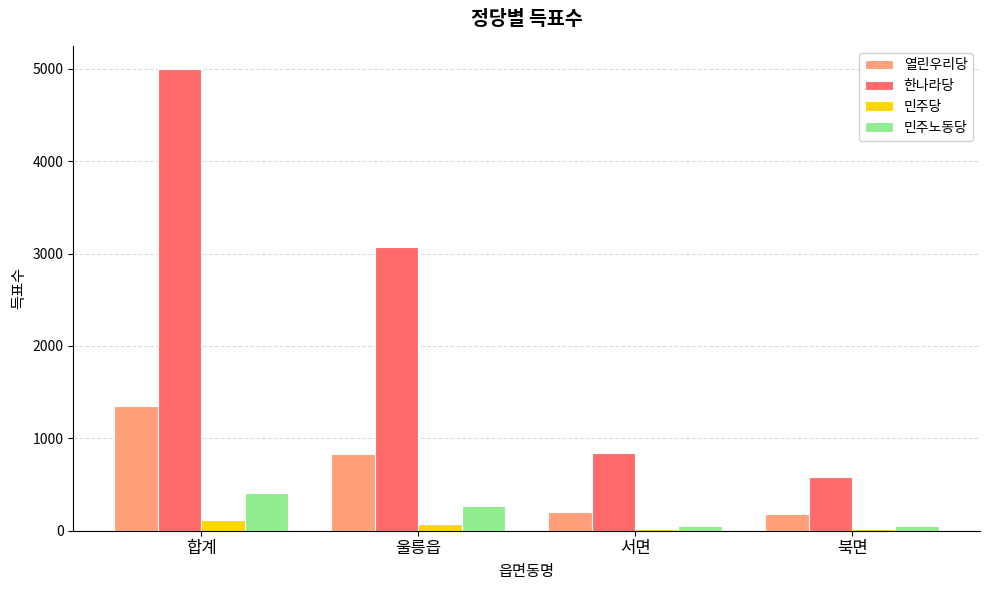

At which category does the chart reach its peak across all series?

합계